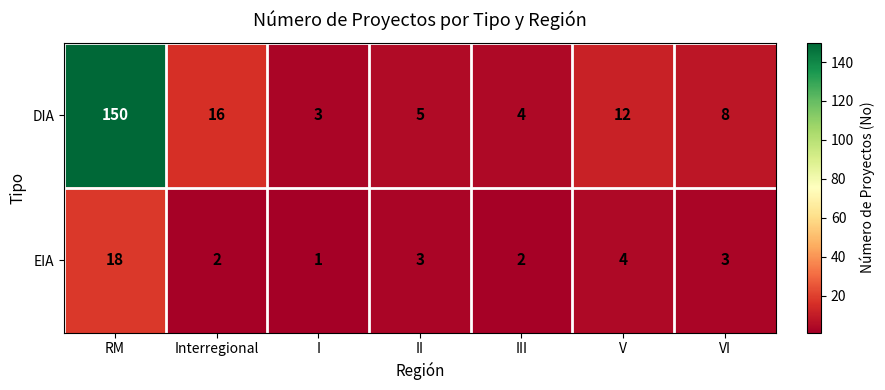

What is the sum of all EIA values?

33